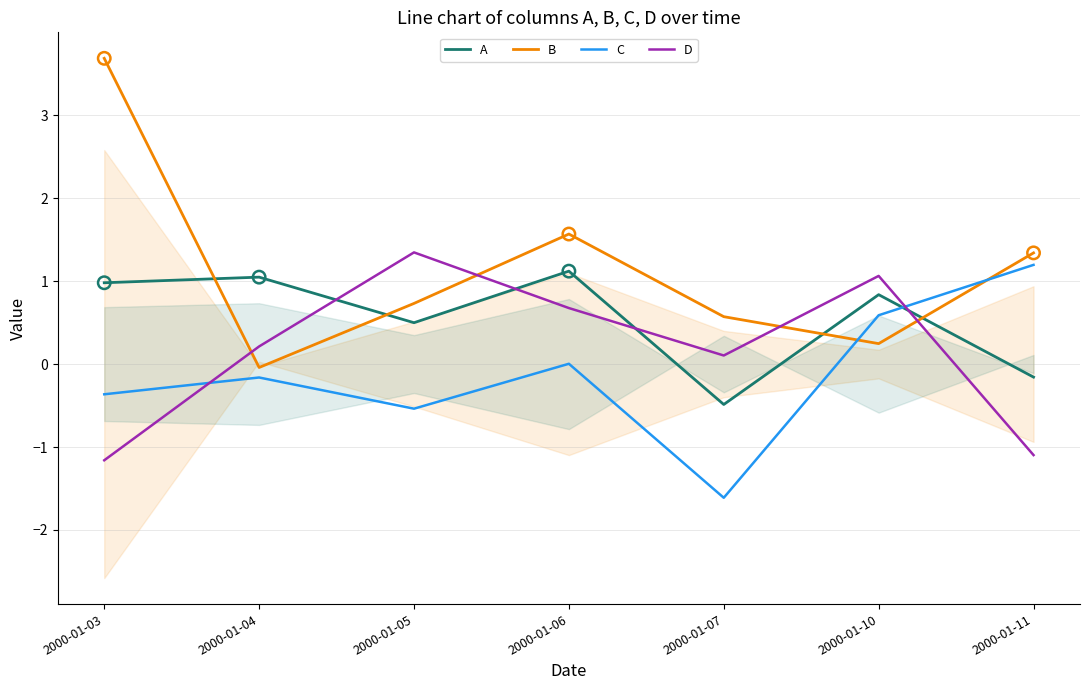

At how many categories does at least one series exceed 1?

6